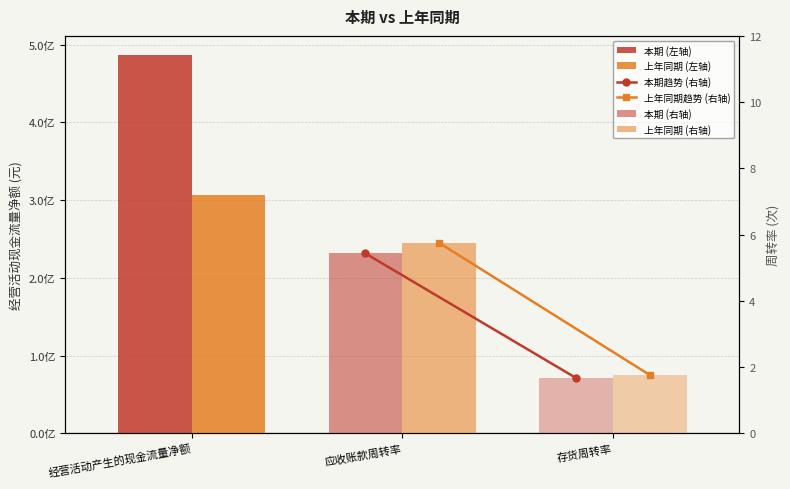

How many bars are there in each group?

2